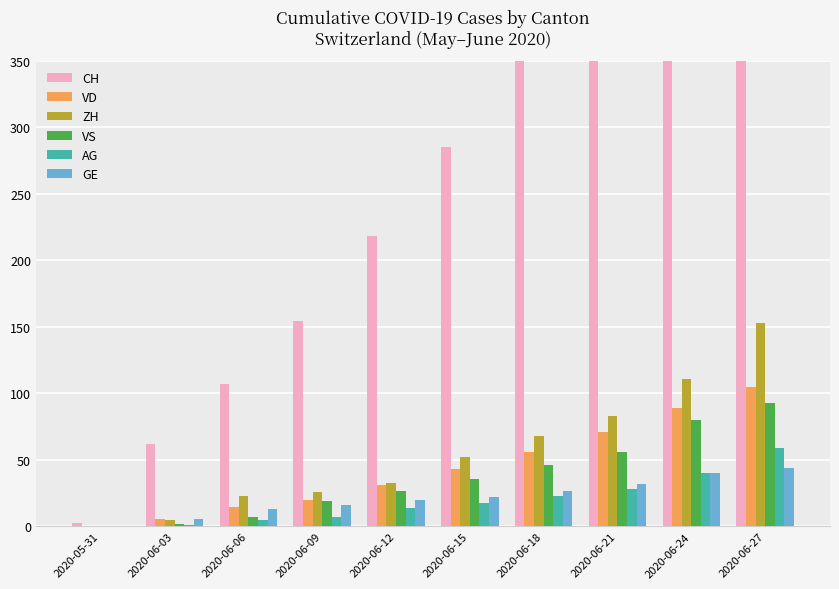

What is the lowest value of the CH series?

3